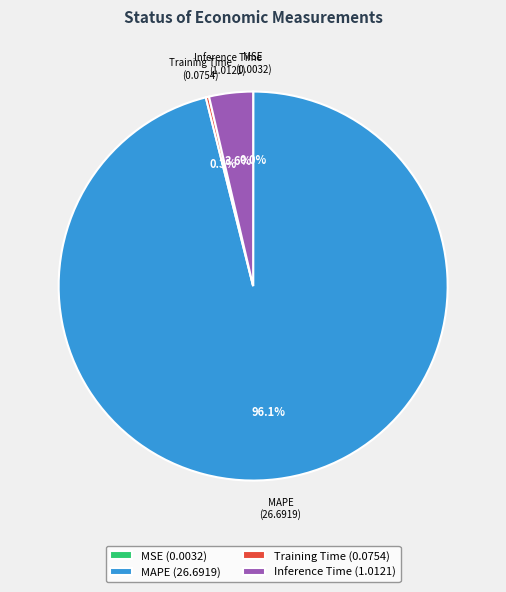

Is there a majority slice in this chart?

Yes